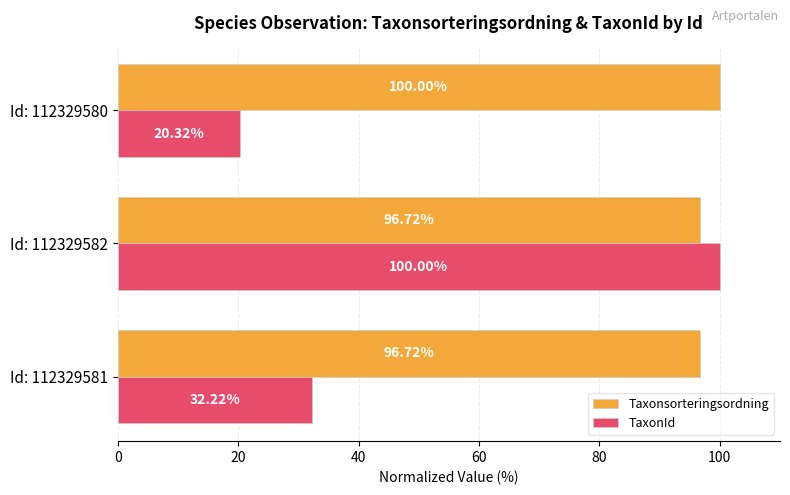

What is the sum of all Taxonsorteringsordning values?

293.4